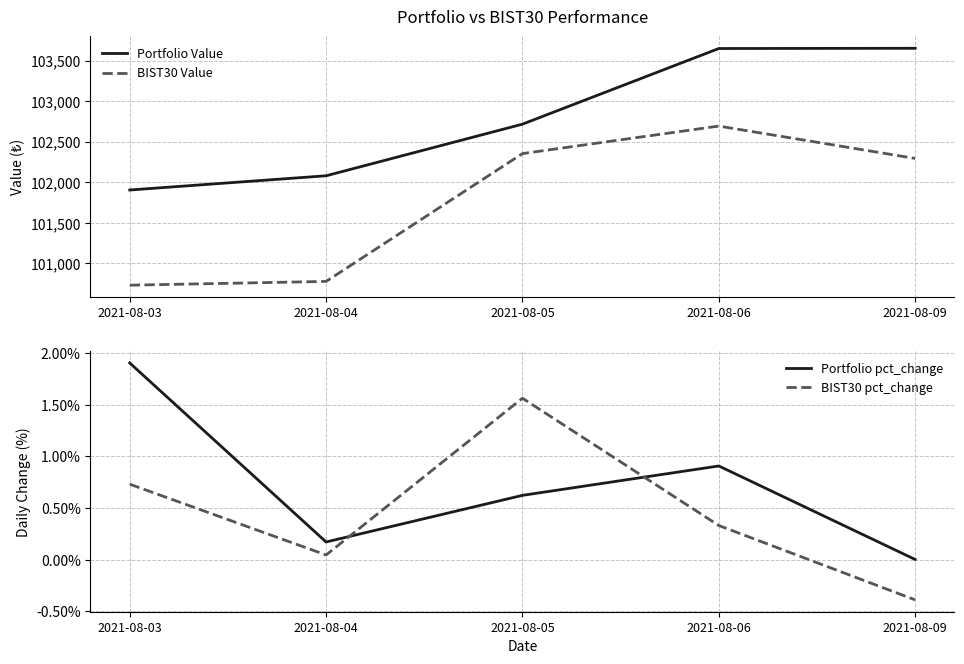

At how many categories does at least one series exceed 70863?

5